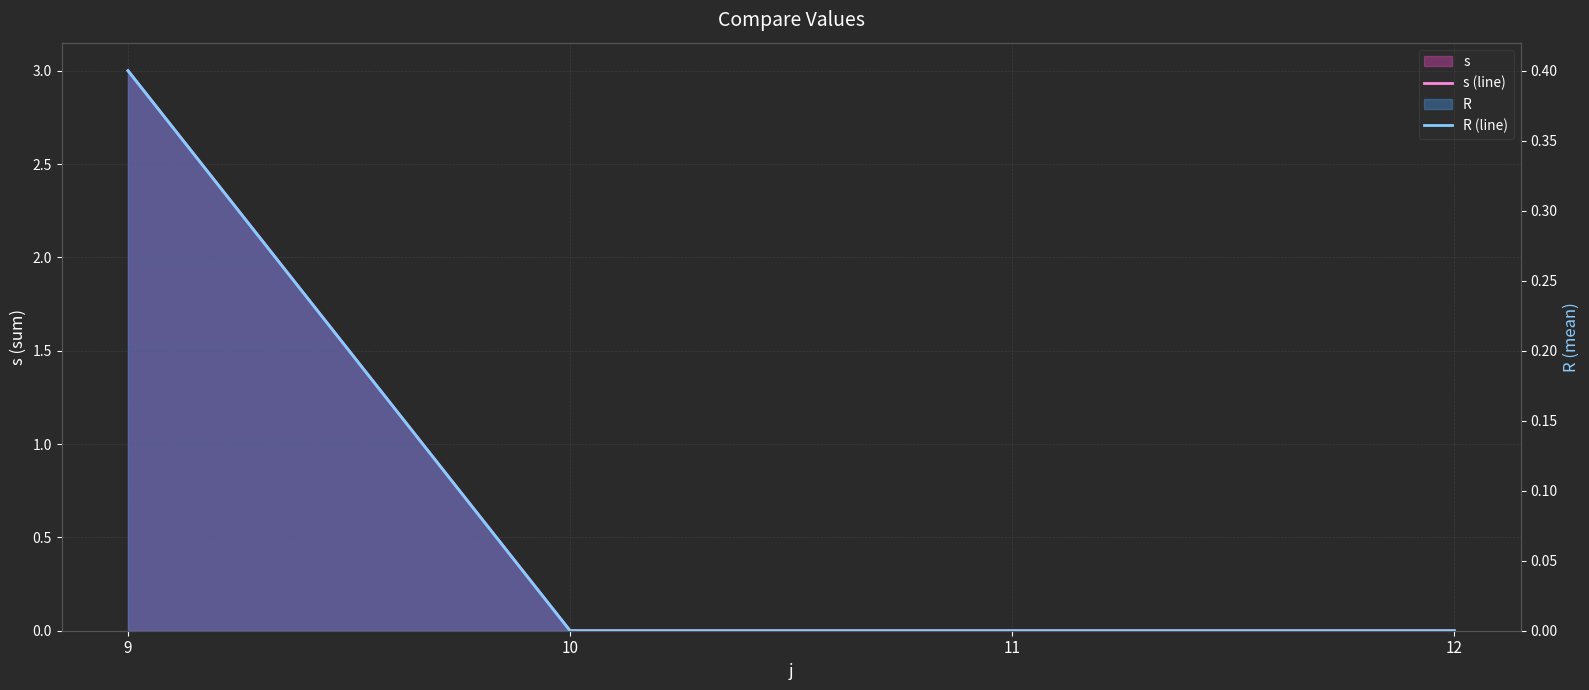

True or false: s (line) has a value of 1.3 at 10.

False